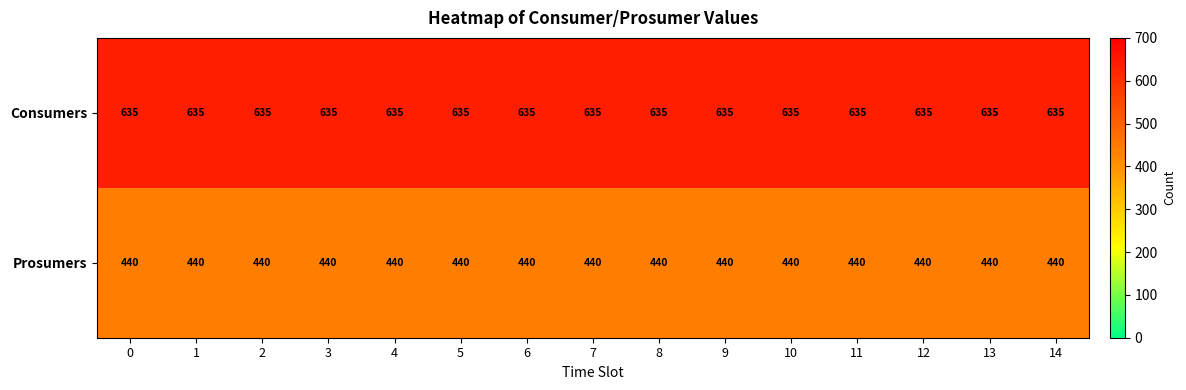

At how many categories does at least one series exceed 476?

15